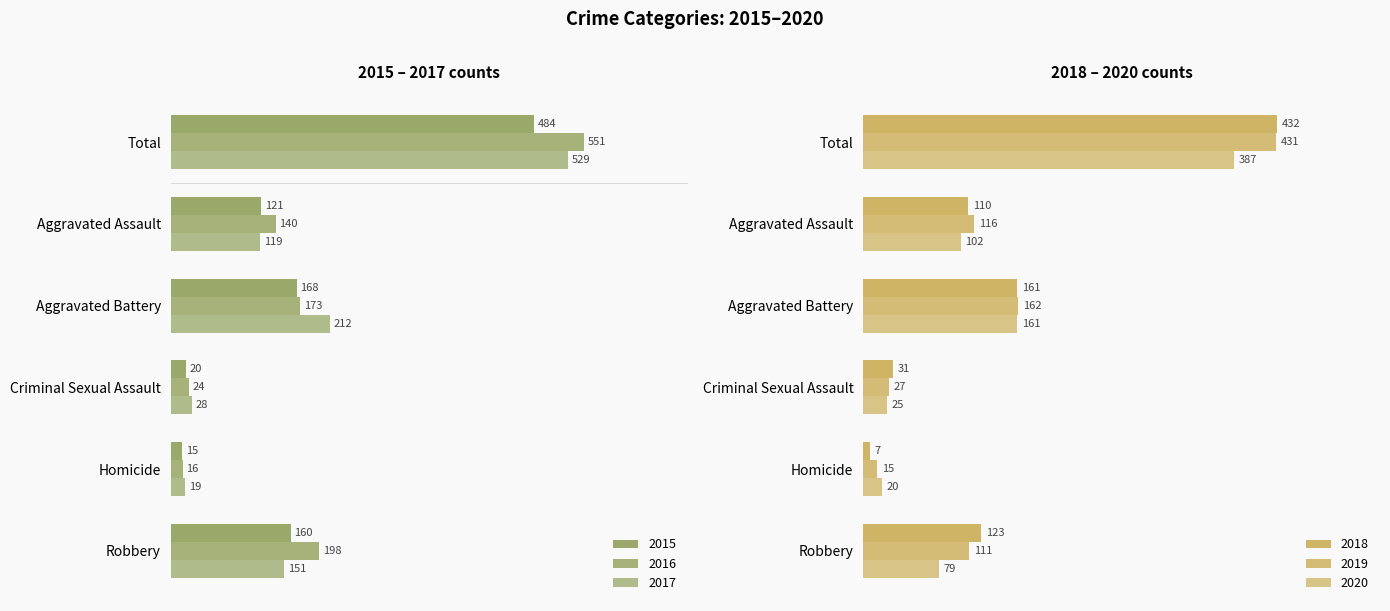

Is it true that 2016 equals 95 at Aggravated Assault?

False